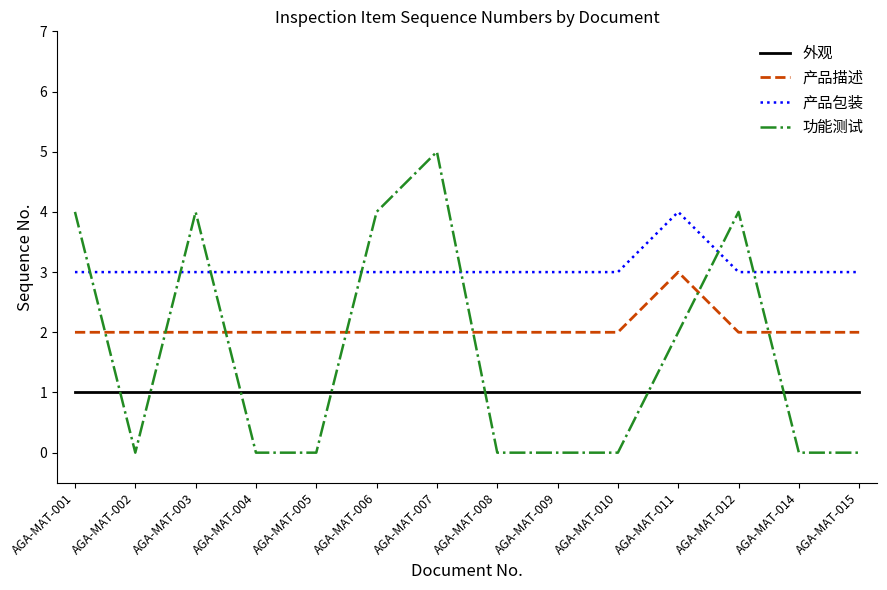

What is the sum of all 功能测试 values?

23